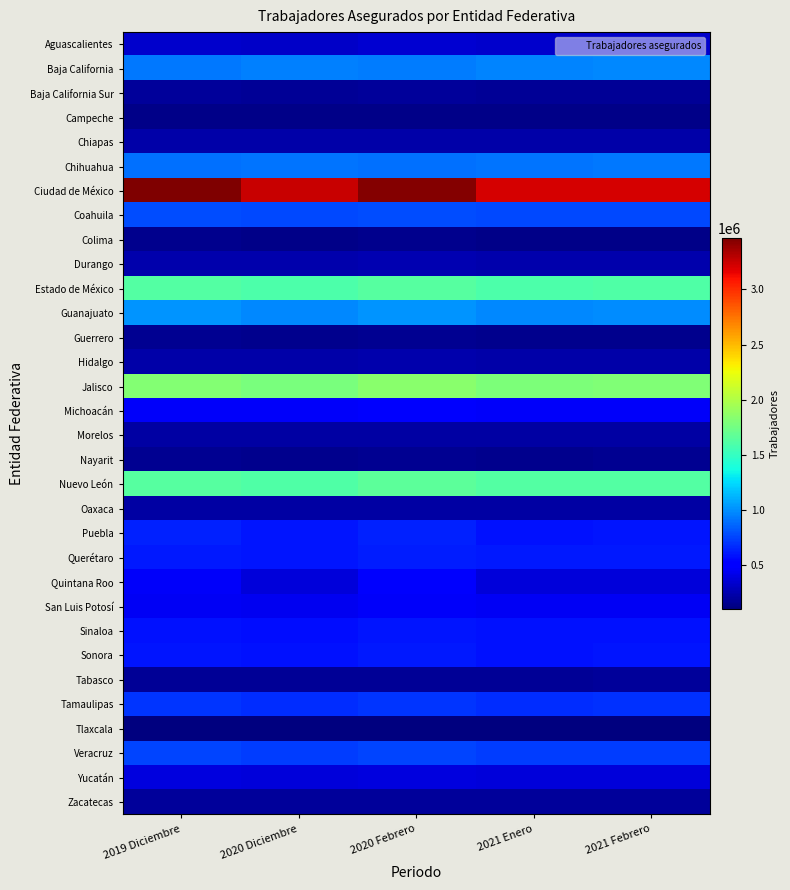

Rank the series by their maximum value, from lowest to highest.

Tlaxcala, Campeche, Colima, Guerrero, Nayarit, Tabasco, Baja California Sur, Zacatecas, Morelos, Oaxaca, Chiapas, Hidalgo, Durango, Aguascalientes, Yucatán, San Luis Potosí, Michoacán, Quintana Roo, Sinaloa, Sonora, Querétaro, Puebla, Tamaulipas, Veracruz, Coahuila, Chihuahua, Baja California, Guanajuato, Estado de México, Nuevo León, Jalisco, Ciudad de México